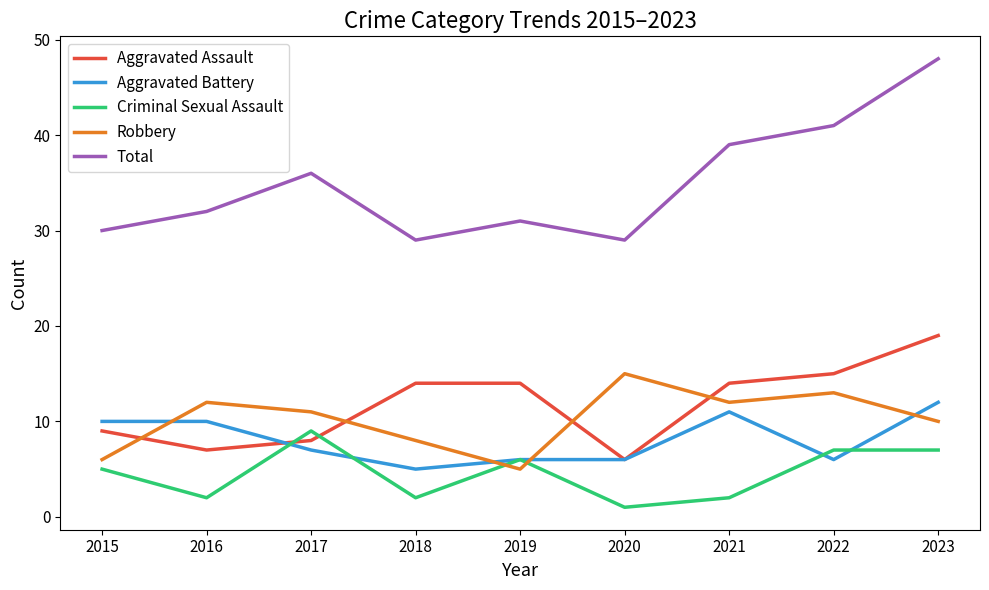

Is the value of Aggravated Battery at 2021 greater than the value of Robbery at 2018?

Yes